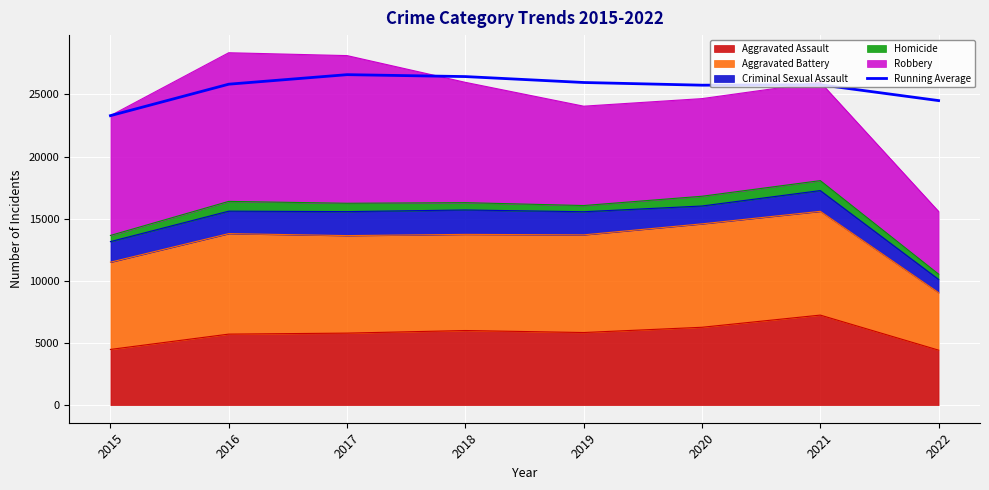

What is the sum of the values at 2016 and 2015?

49107.0